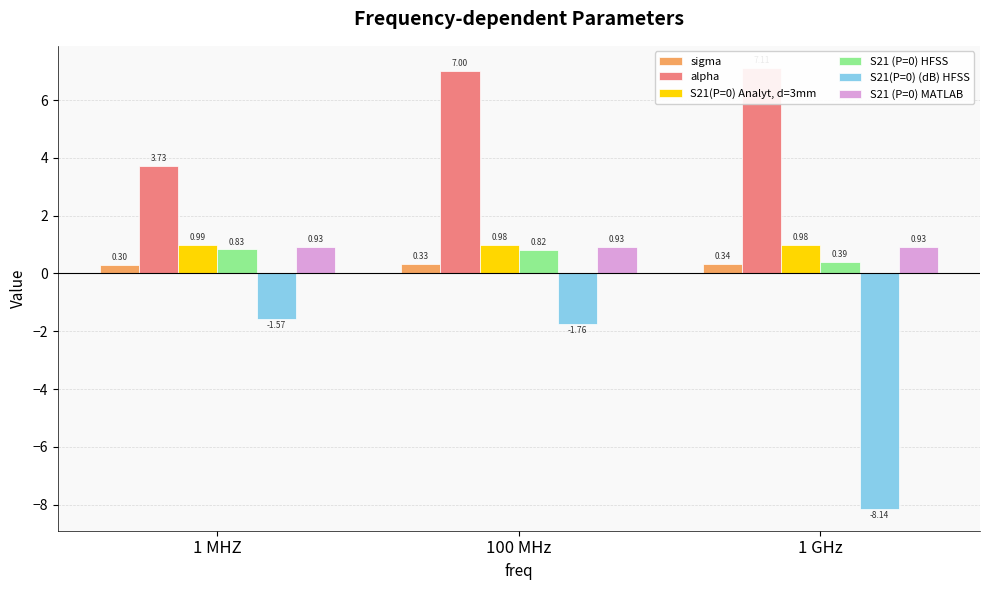

Is the value of S21(P=0) Analyt, d=3mm at 1 GHz greater than the value of S21 (P=0) HFSS at 1 GHz?

Yes